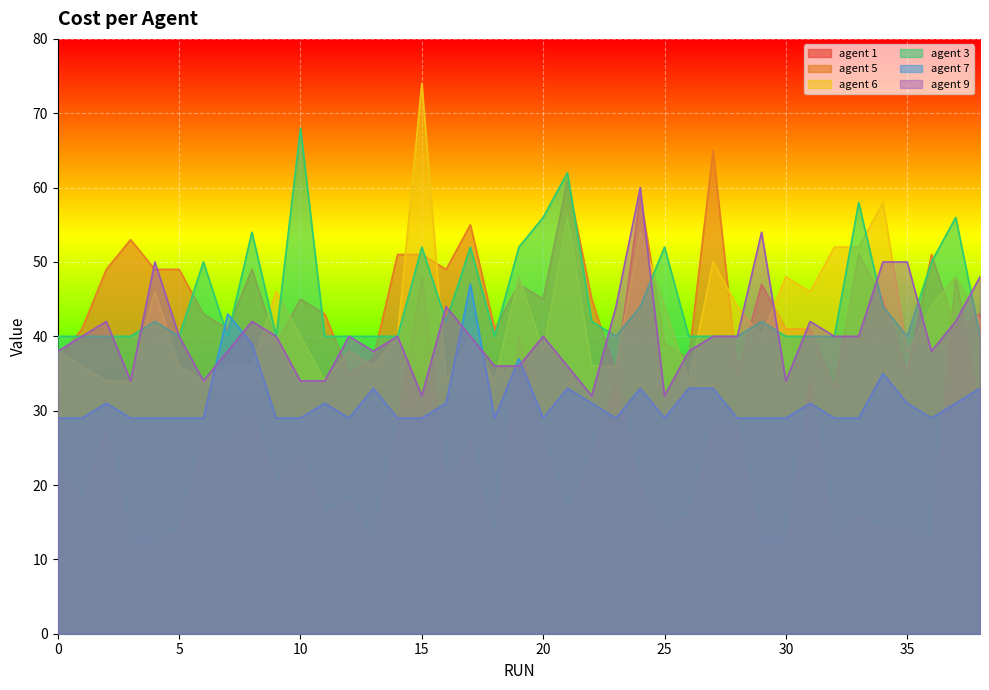

How many lines are shown in the chart?

6